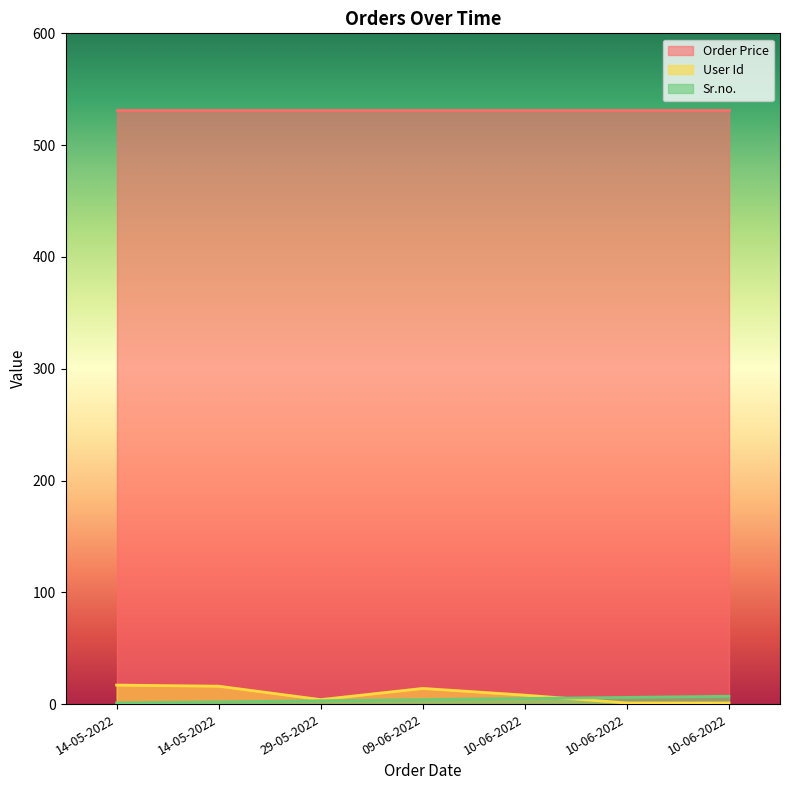

At which label does Sr.no. first exceed 4?

10-06-2022